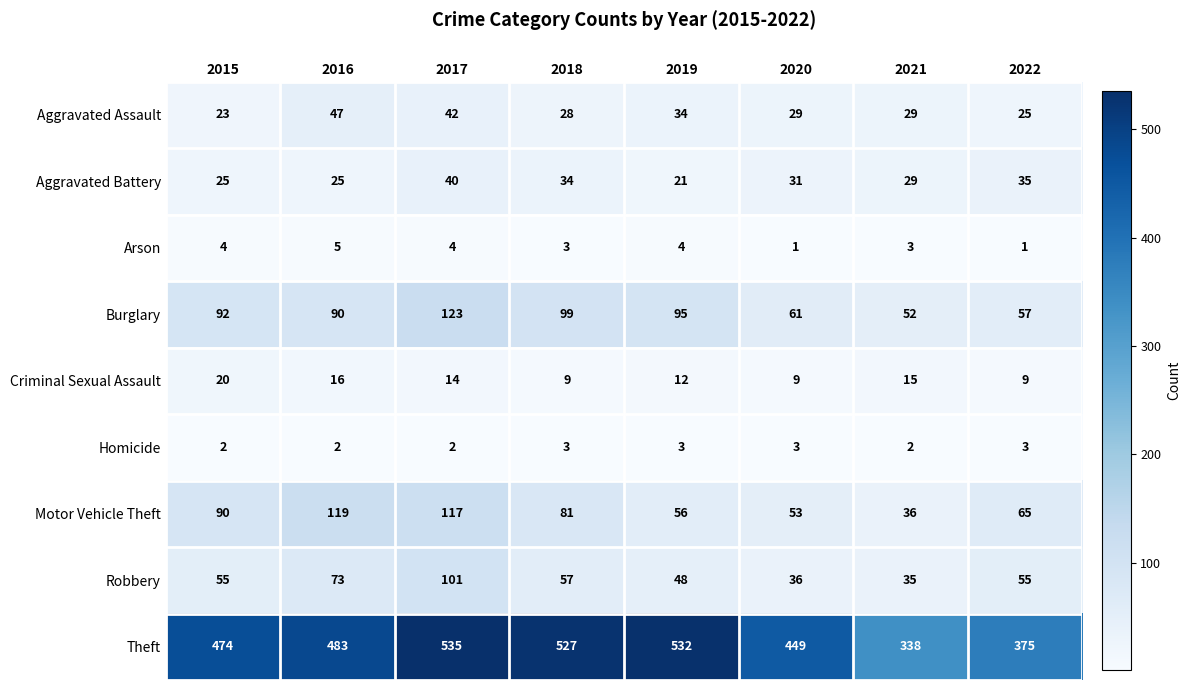

Which label corresponds to the largest value in the chart?

2017